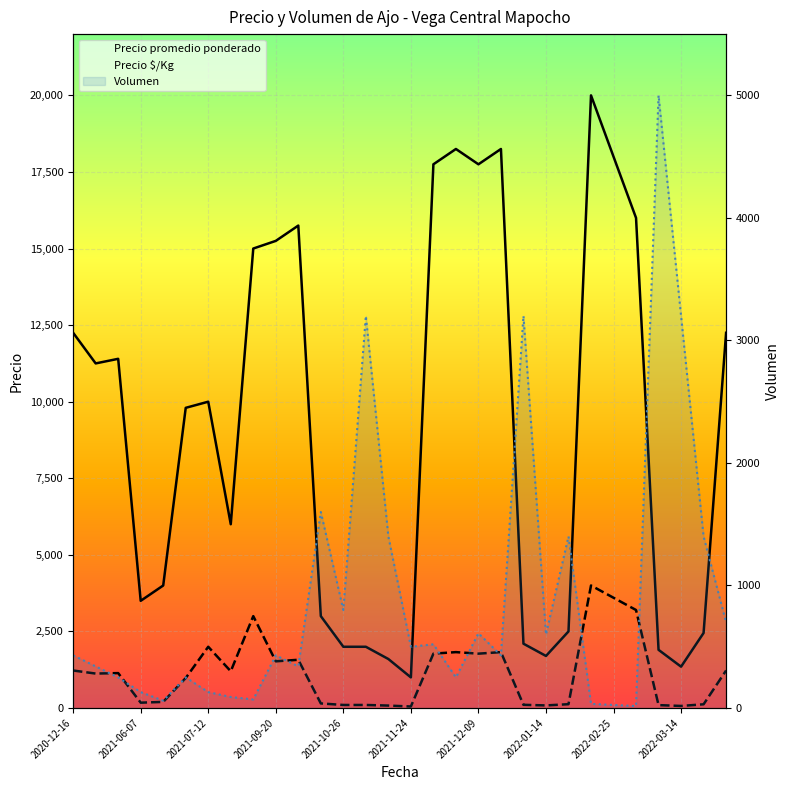

How many data points in Precio promedio ponderado are less than 10000?

15